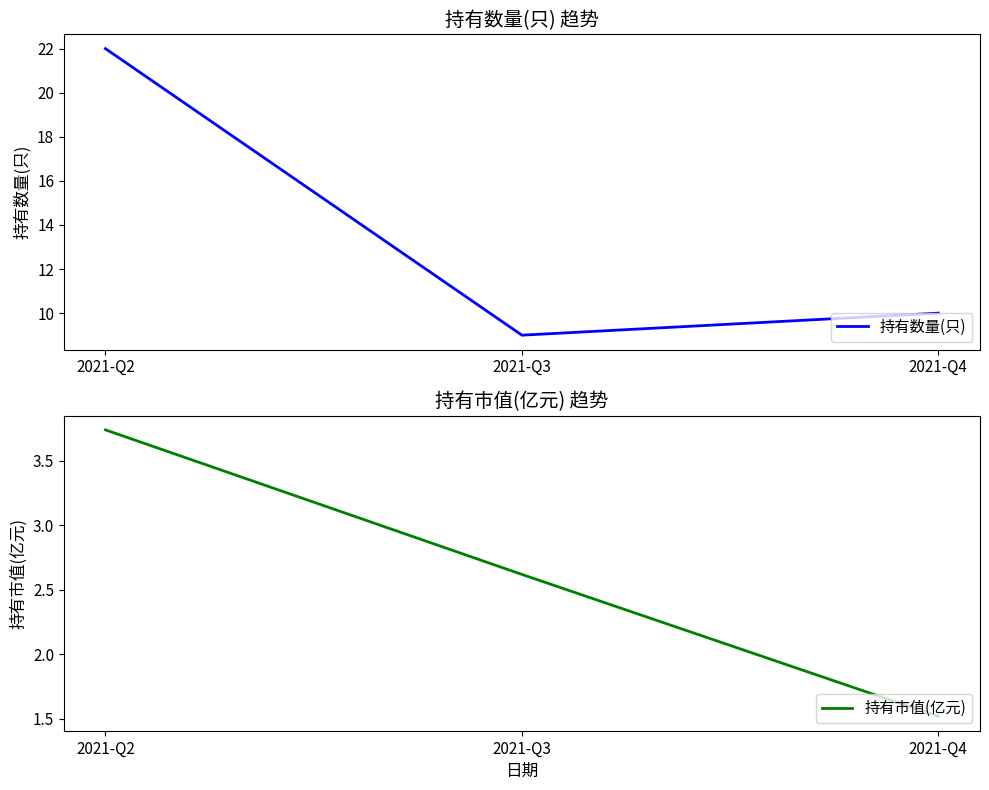

Reading left to right, list all the values displayed in this chart.

持有数量(只): 22.0	9.0	10.0
持有市值(亿元): 3.7	2.6	1.5